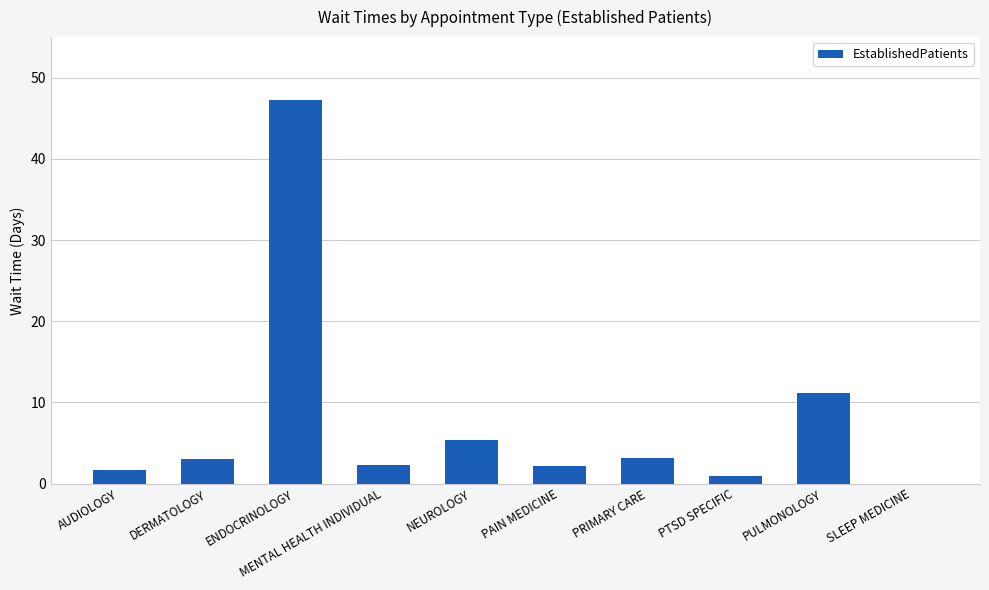

What is the average value?

7.7